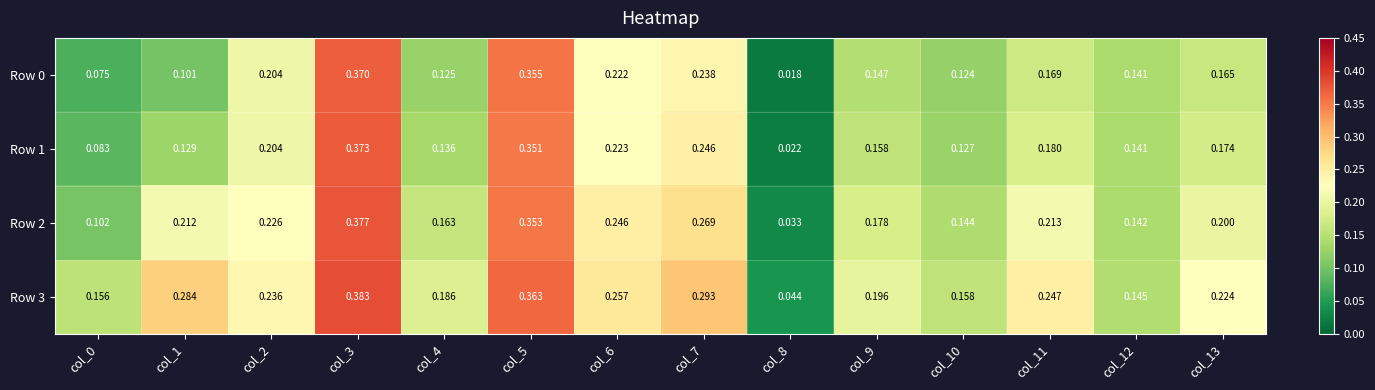

Is the value of Row 0 at col_12 greater than the value of Row 2 at col_7?

No